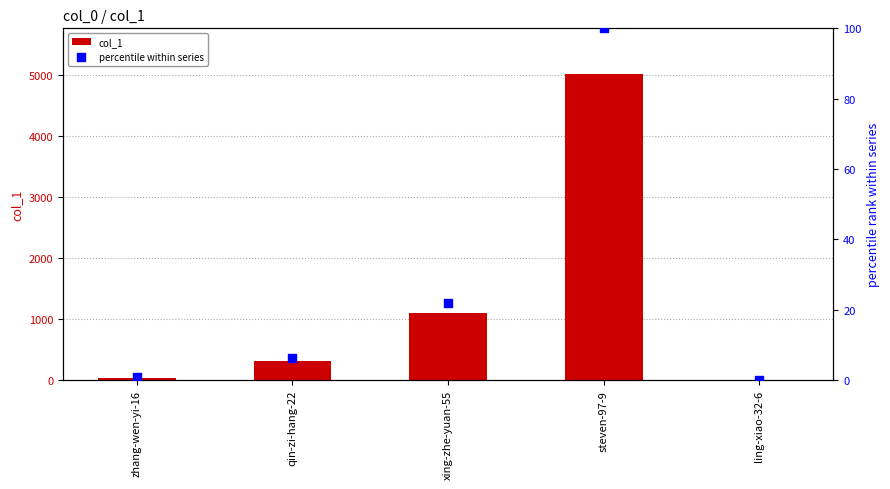

What is the total value across all series at xing-zhe-yuan-55?

1125.0